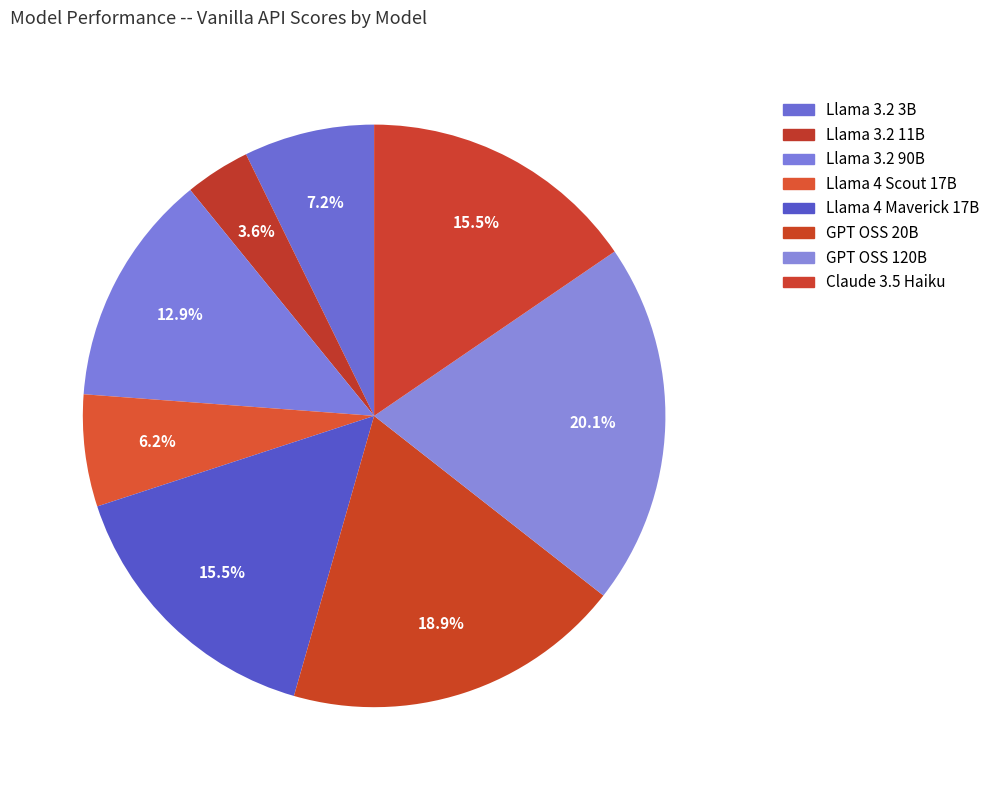

What percentage is the GPT OSS 20B slice, to the nearest percent?

19%